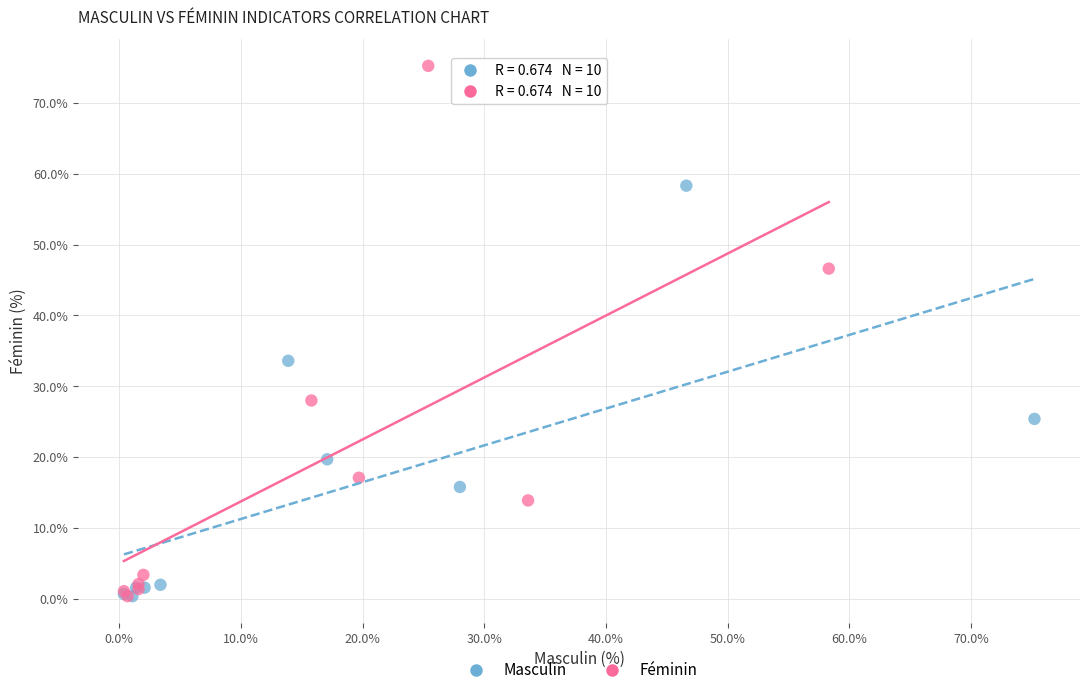

Which series has the widest spread of Y values?

Féminin